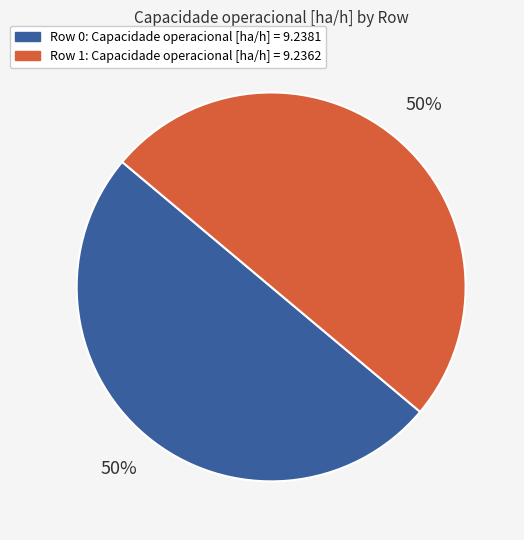

What percentage is the Row 1 slice, to the nearest percent?

50%